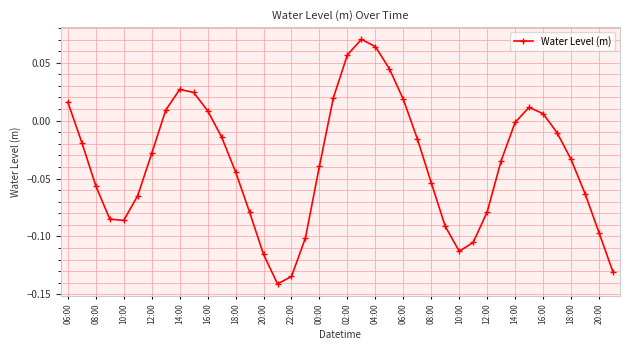

What is the difference between the maximum and second lowest values?

0.2